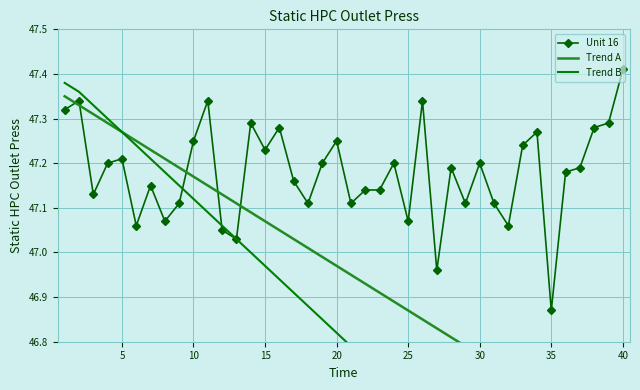

True or false: Trend A and Unit 16 cross at least once.

True